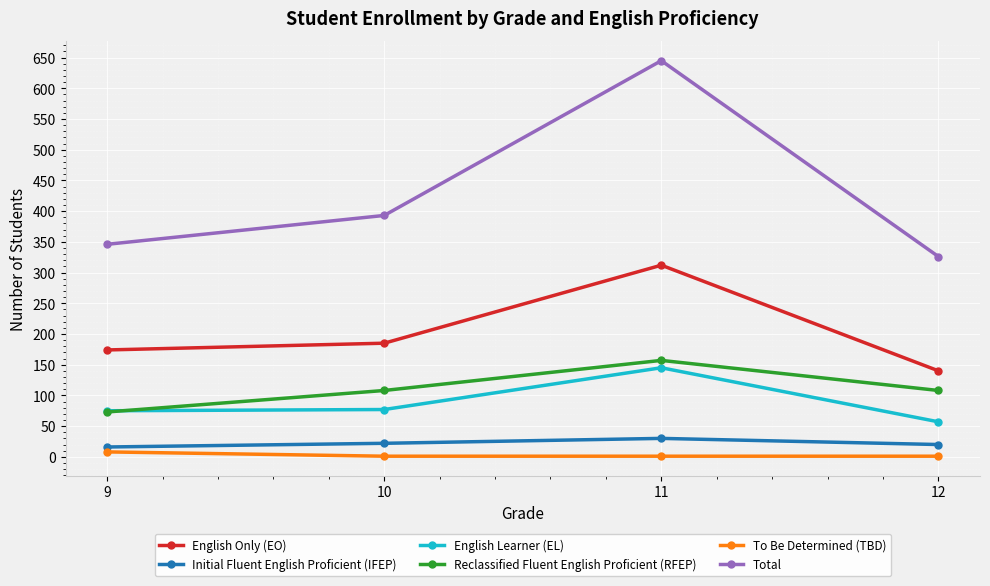

True or false: To Be Determined (TBD) and Initial Fluent English Proficient (IFEP) cross at least once.

False